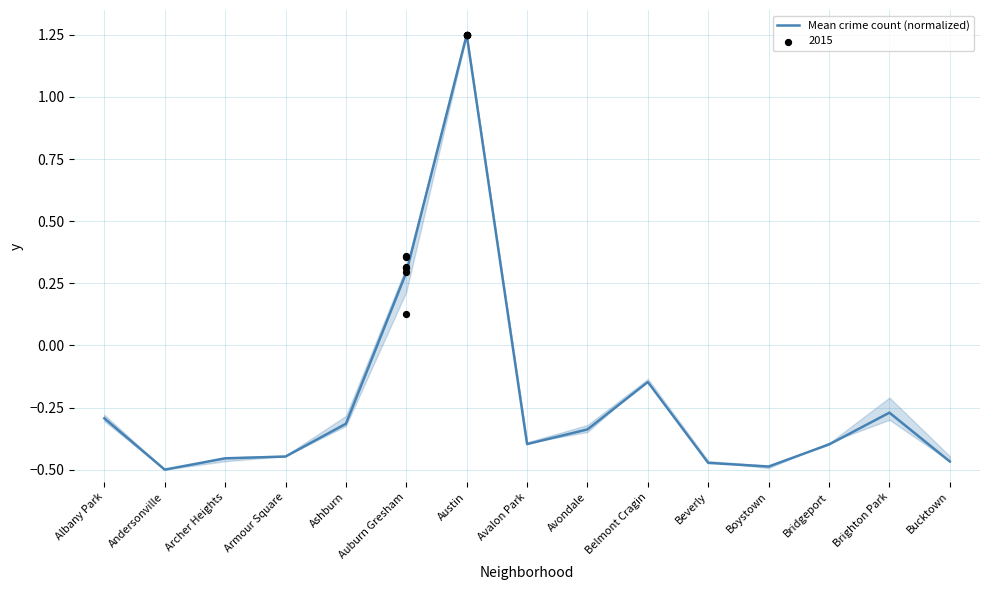

Between Albany Park and Andersonville, which is larger?

Albany Park